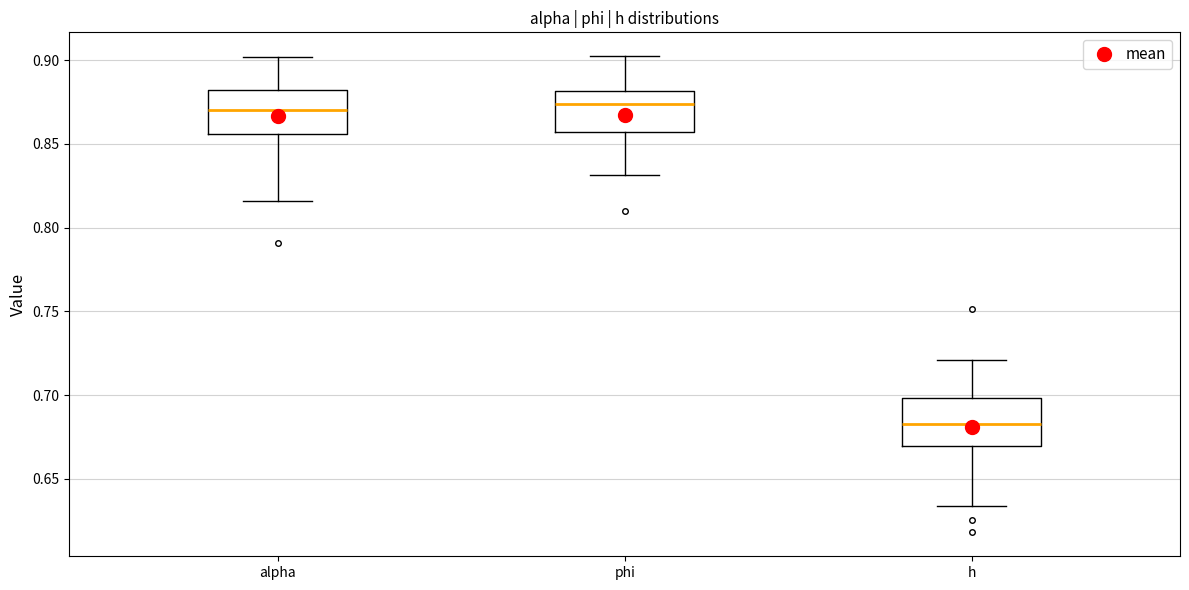

Where does the median line of the box for alpha sit on the y-axis? The values are not printed on the chart, so give them approximately, as read against the axis.

0.870